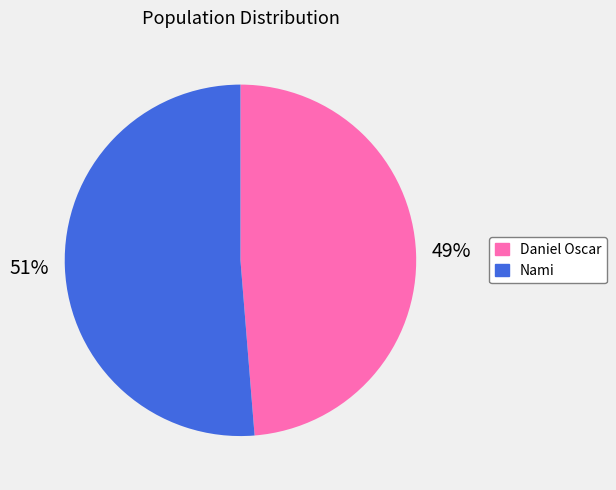

Is there a majority slice in this chart?

Yes